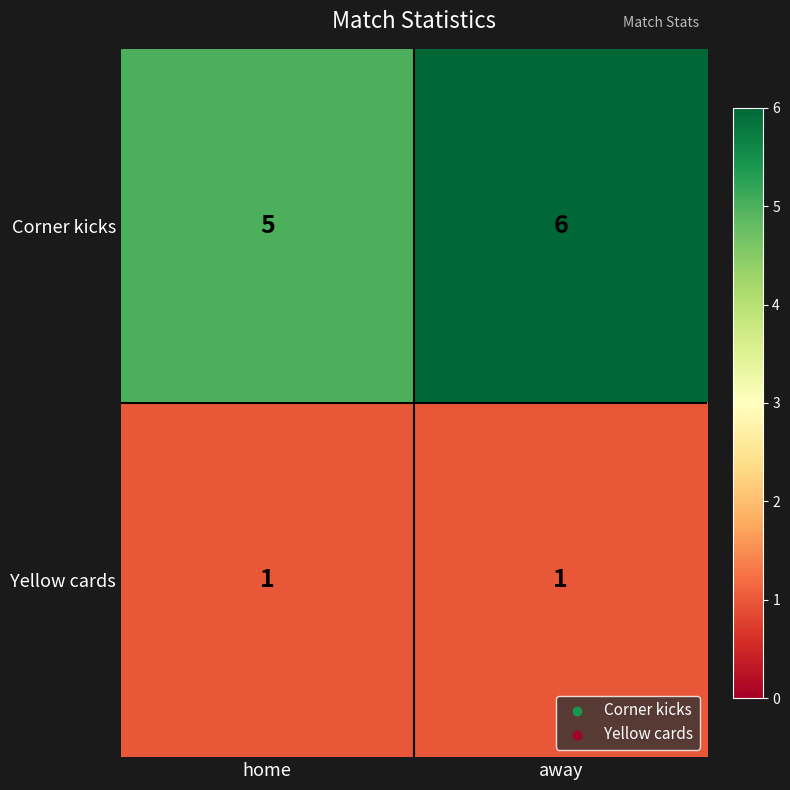

At which label does Corner kicks reach its minimum?

home